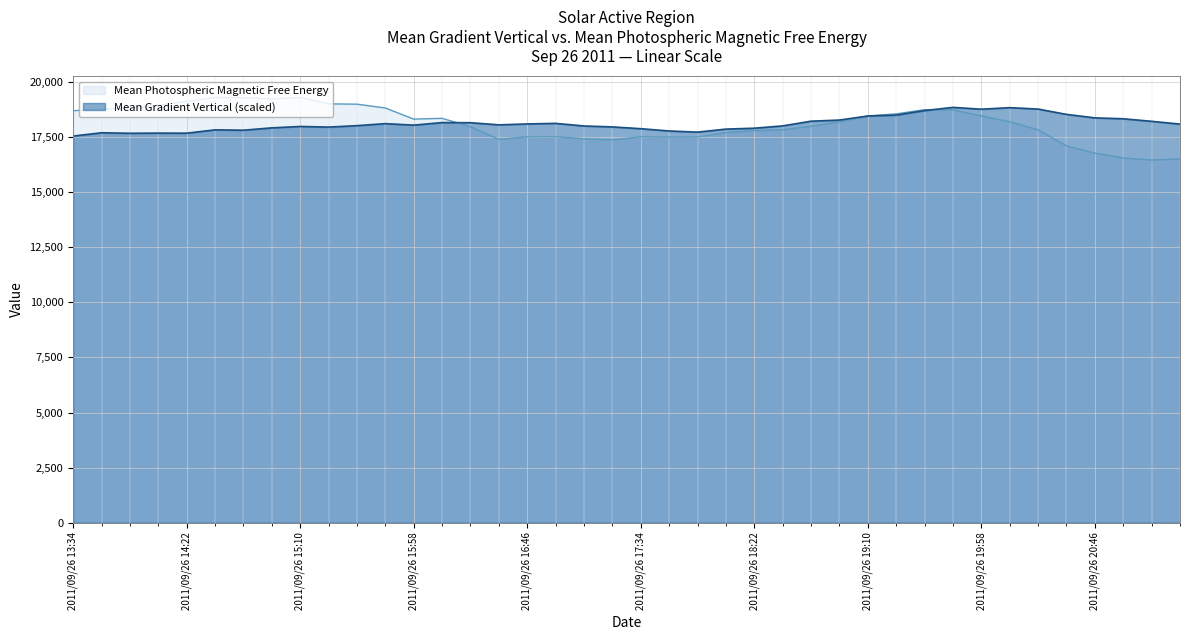

What is the total value across all series at 2011/09/26 18:58?

36453.5